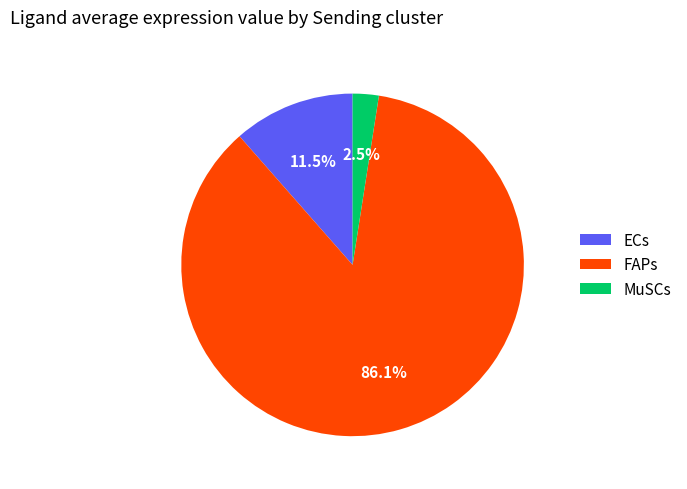

What is the largest slice in the pie chart?

FAPs